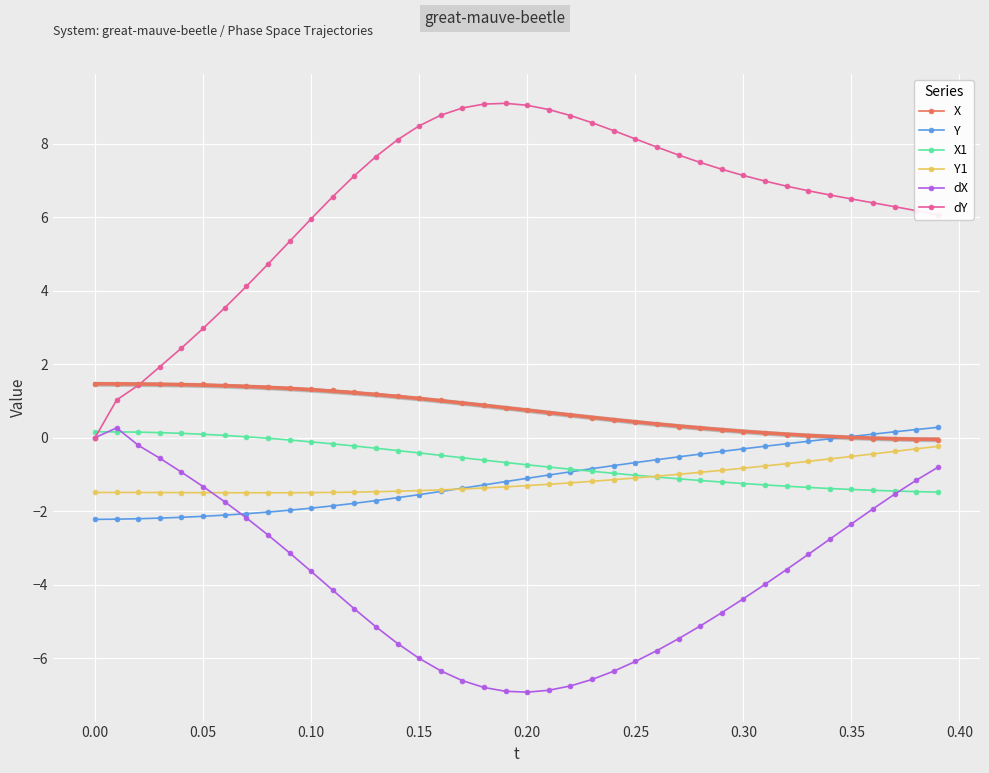

What is the lowest value of the Y series?

-2.2